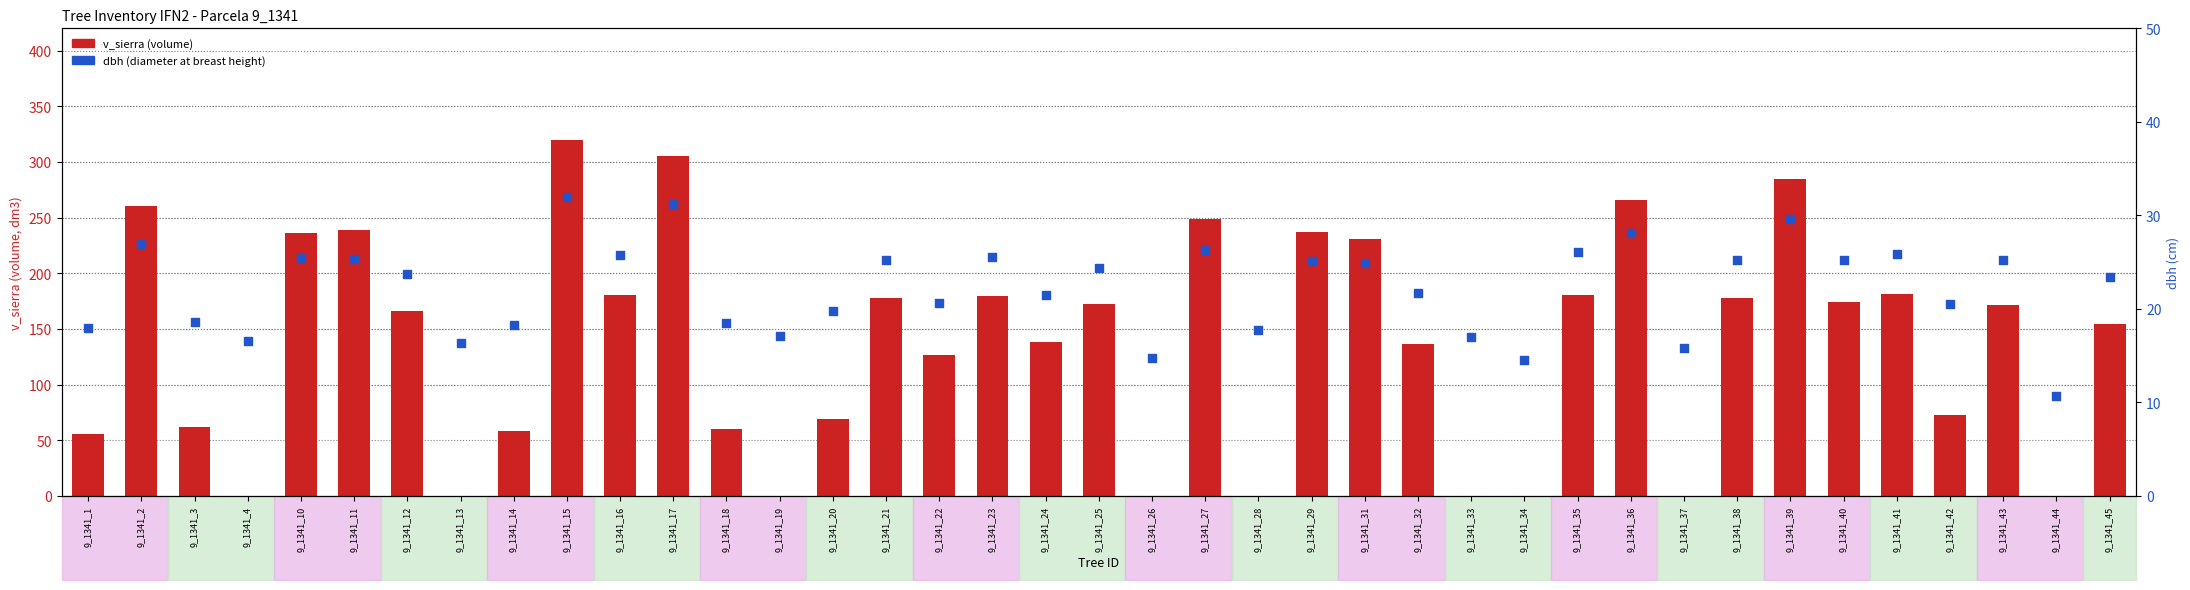

Which series has the largest total across all categories?

v_sierra